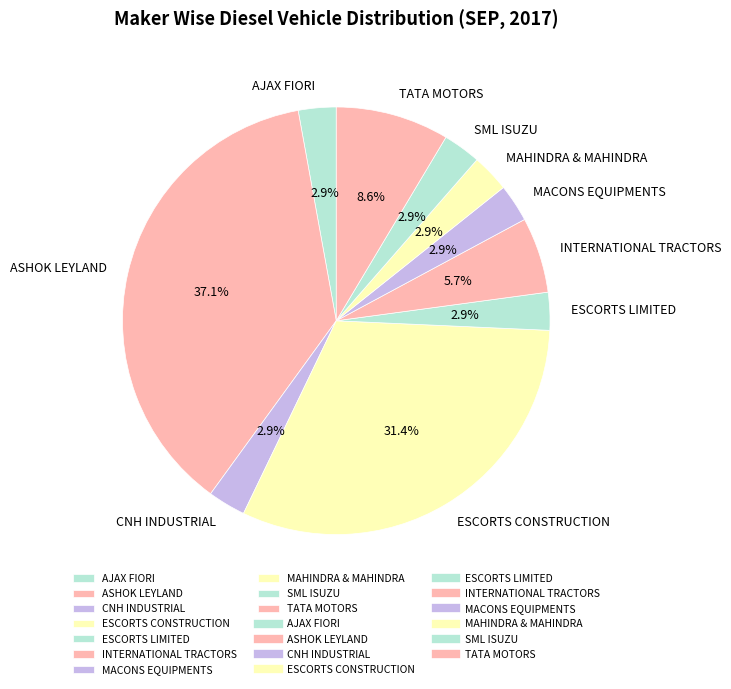

Is there a majority slice in this chart?

No